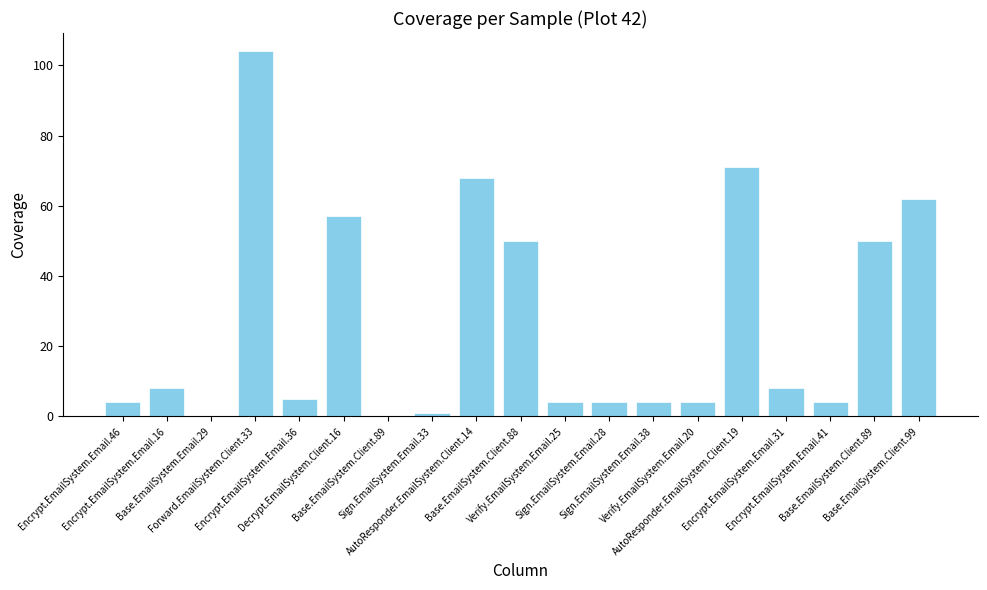

Count the number of data series in this chart.

1